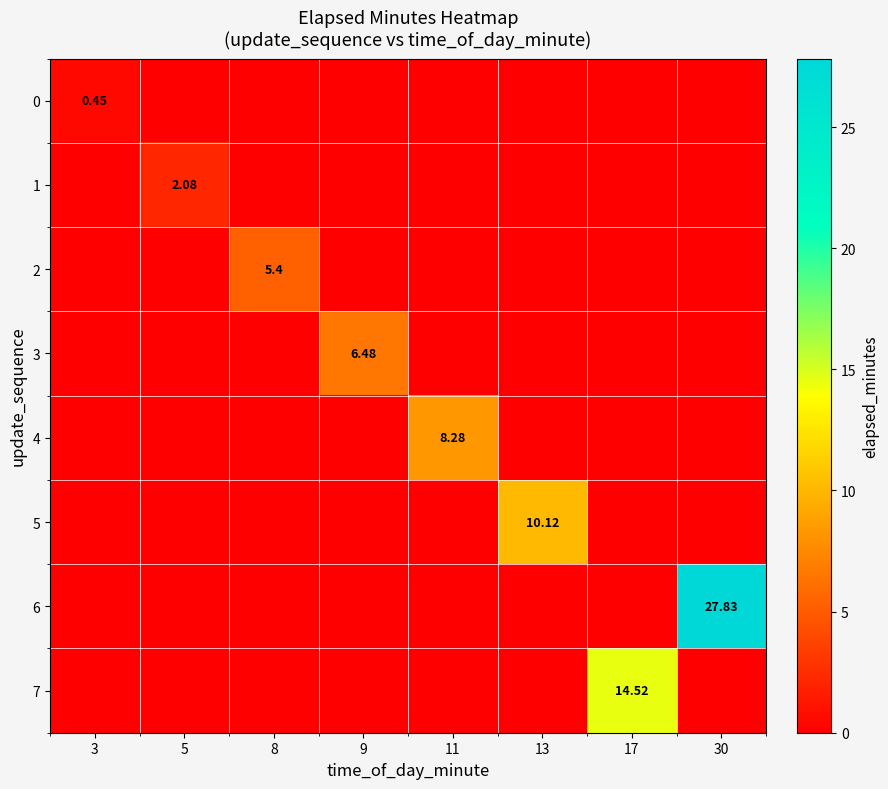

Is the value of 2 at 30 greater than the value of 0 at 11?

No